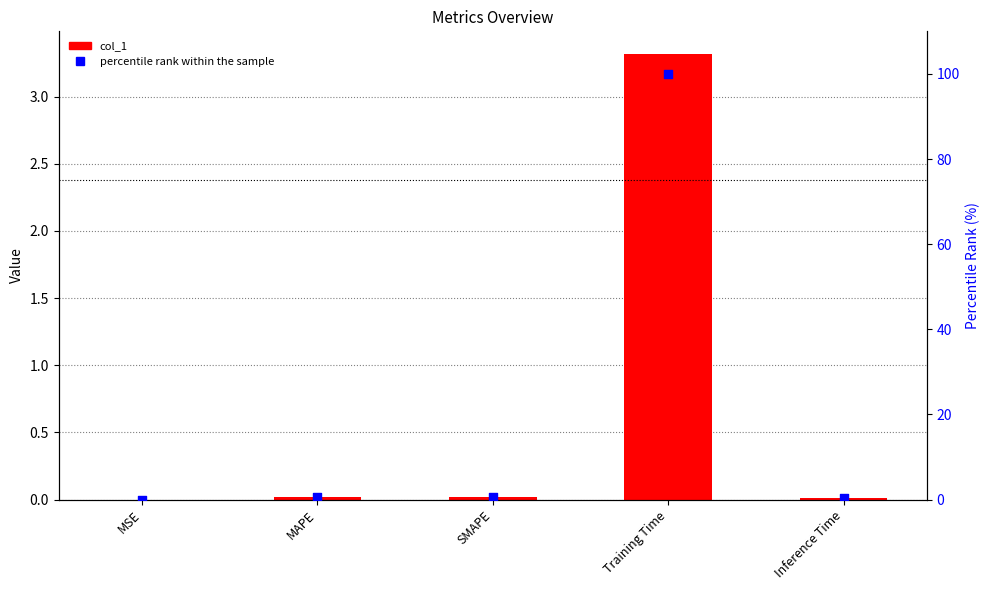

Which series contains the highest Y value?

percentile rank within the sample